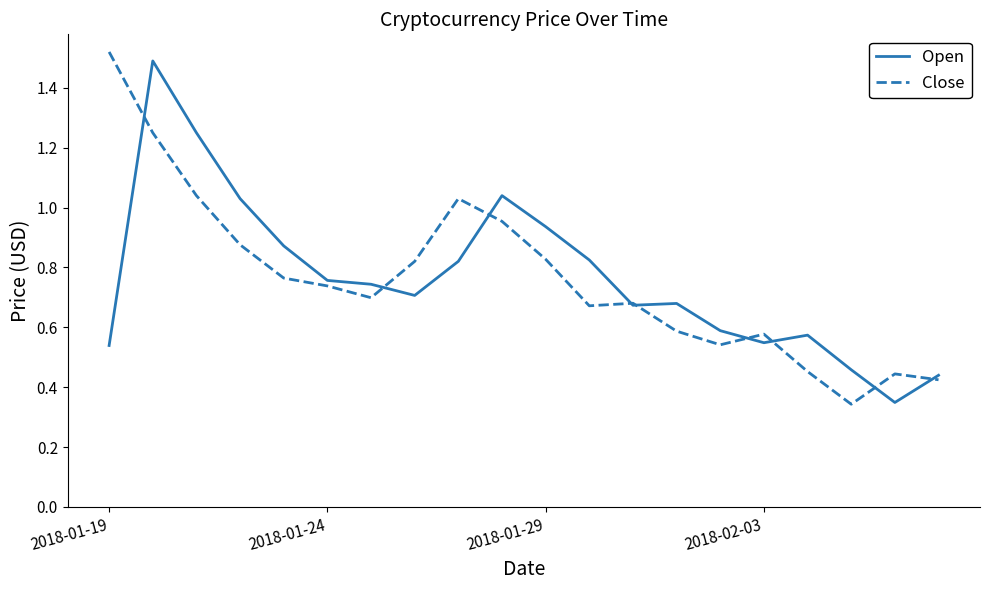

True or false: Open has more than 1 interior local peaks.

True